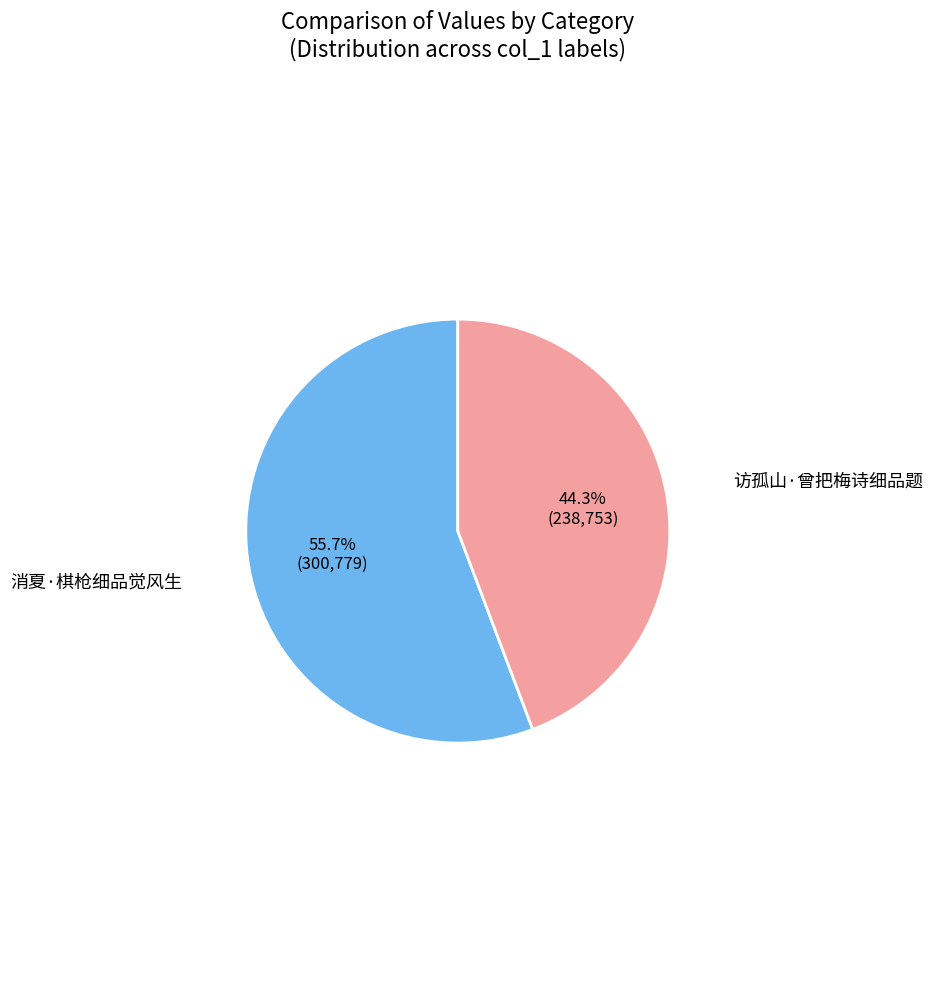

What is the smallest slice in the pie chart?

访孤山·曾把梅诗细品题